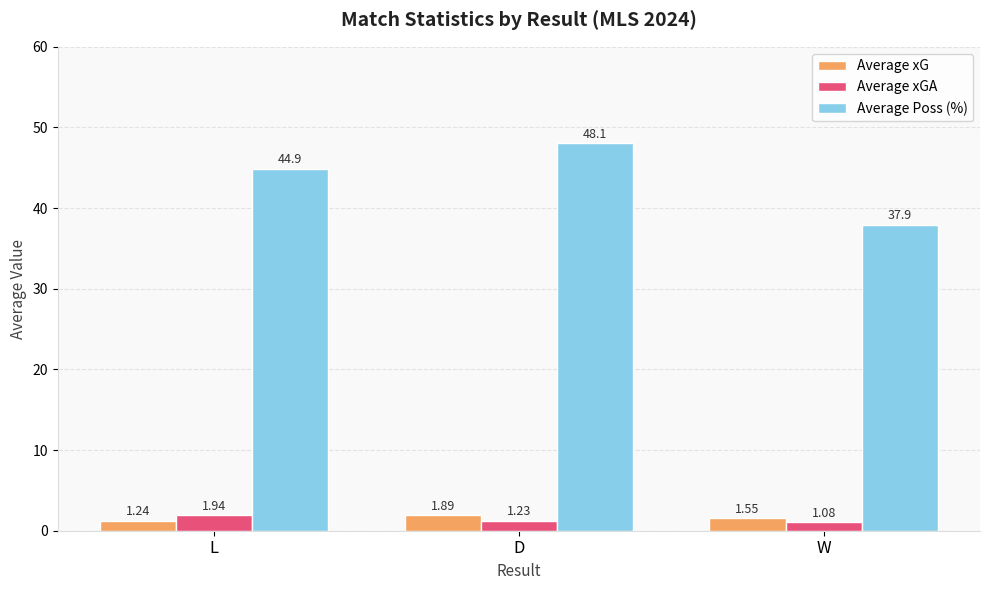

How many groups of bars are there?

3